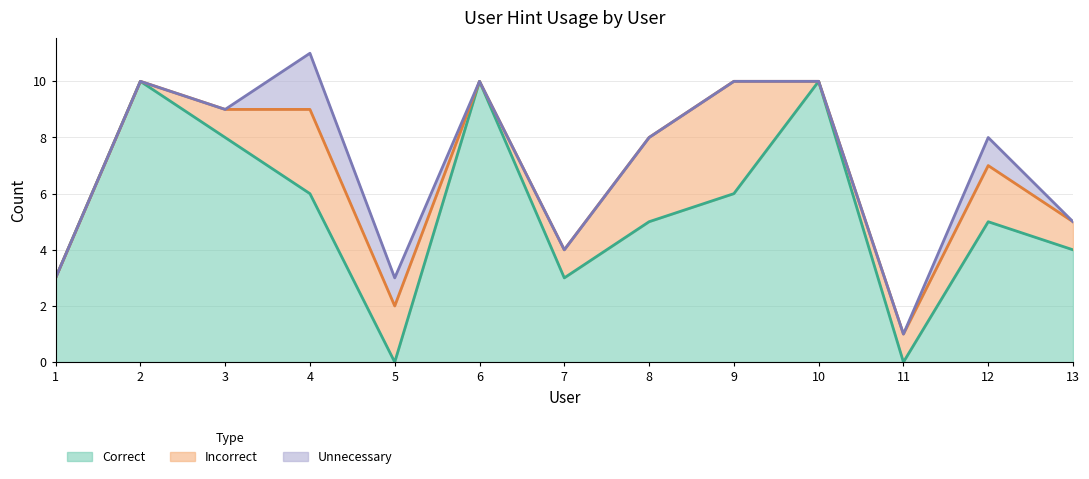

List the series in order of their peak value, lowest first.

Unnecessary, Incorrect, Correct